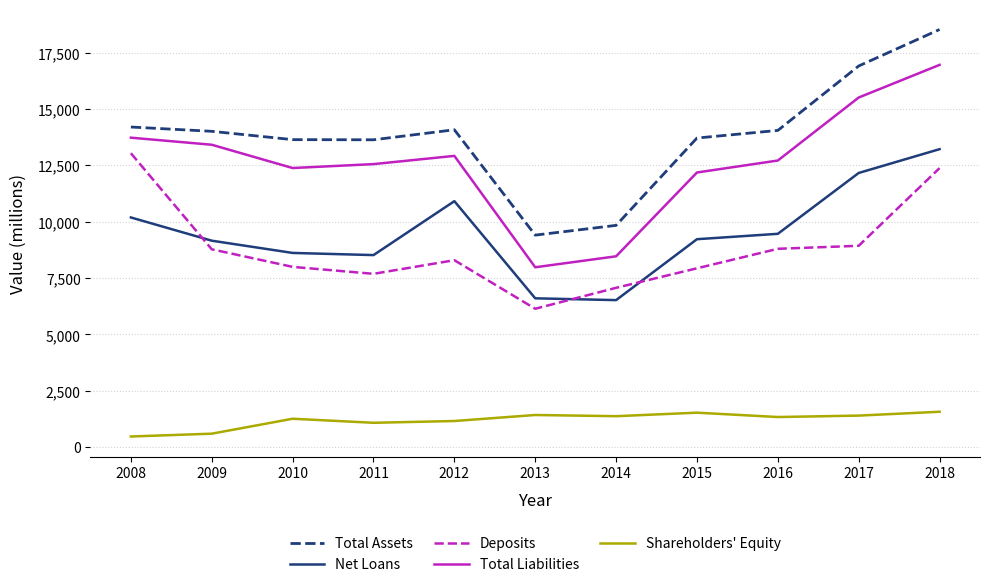

True or false: Total Liabilities has a value of 26905 at 2017.

False